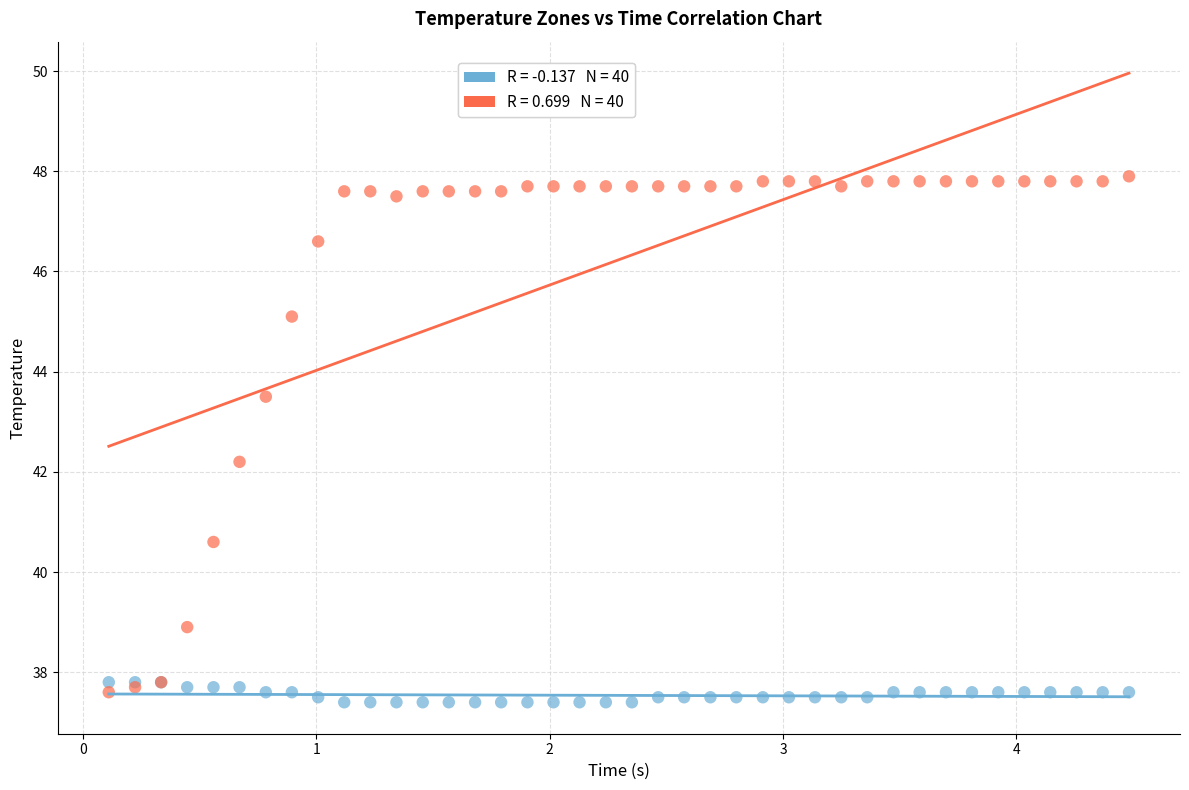

Across all series, what Y value is closest to 42?

42.2